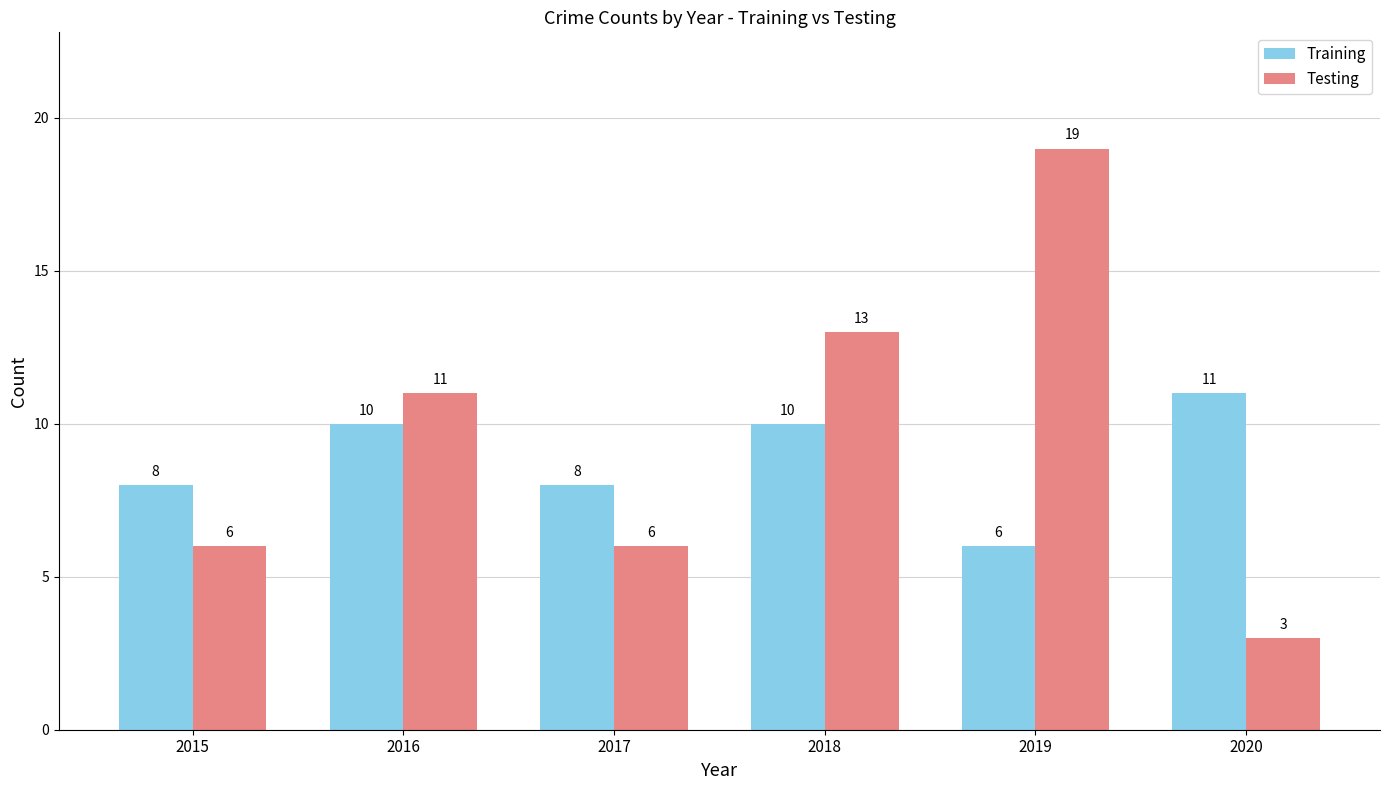

How many values in the Testing series are below 11?

3